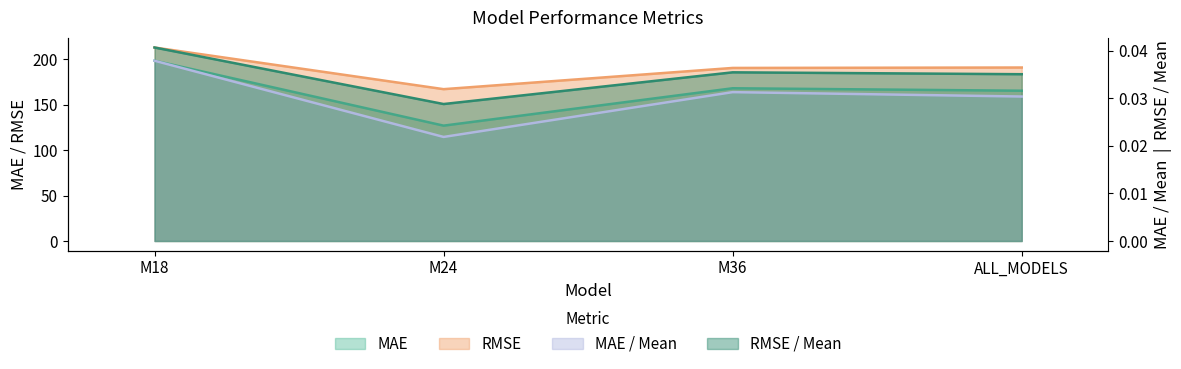

How many lines are shown in the chart?

4